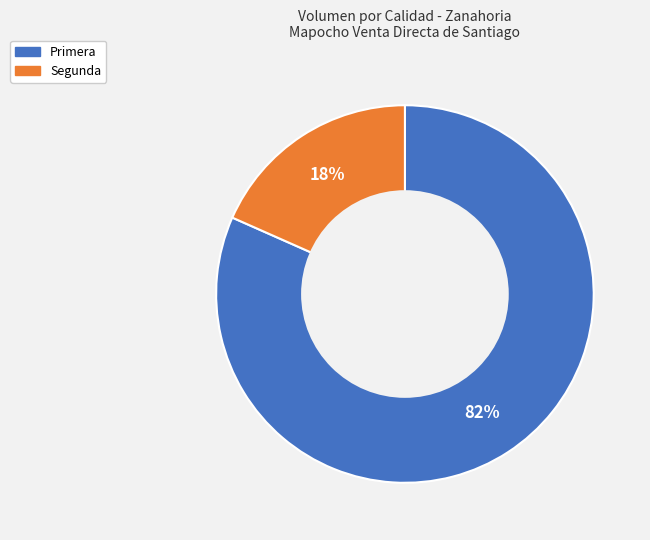

To the nearest percent, what is the combined percentage of Segunda and Primera?

100%